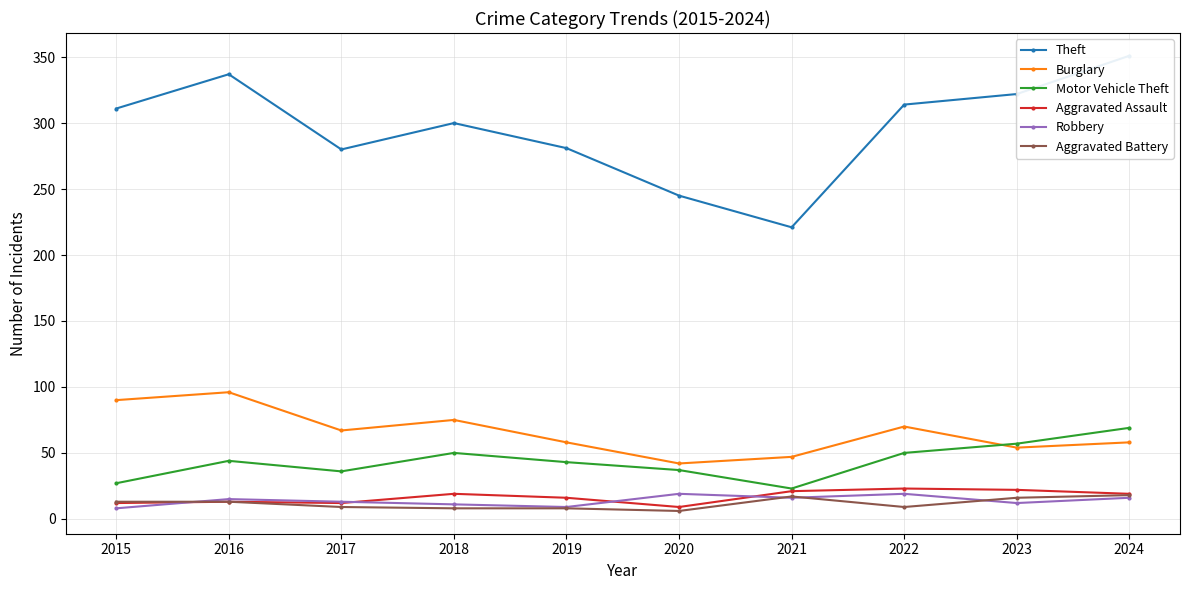

How many lines are shown in the chart?

6